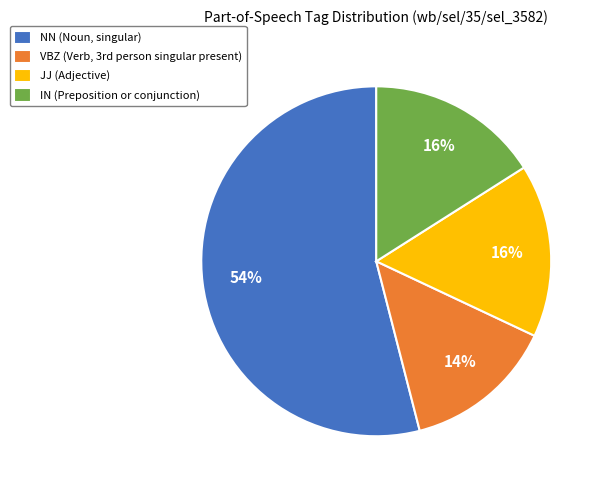

To the nearest percent, what is the combined percentage of VBZ and NN?

68%